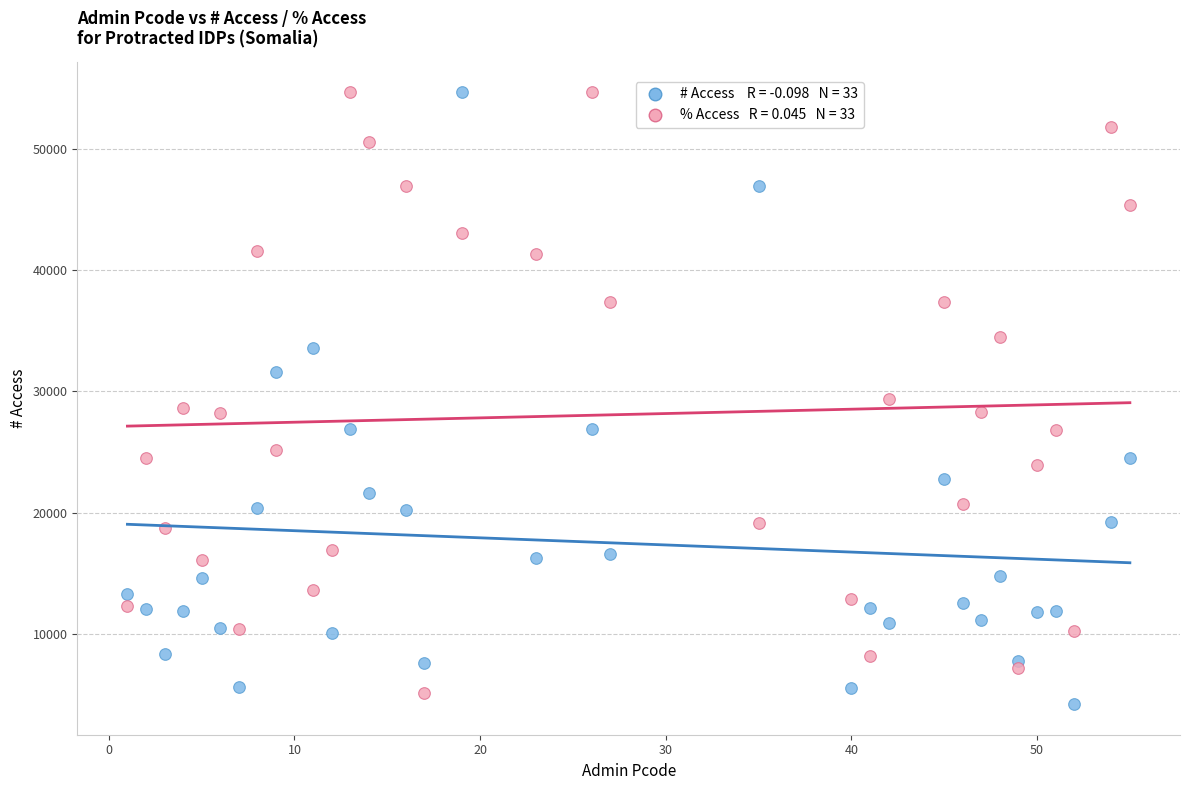

Across all data points, what is the range of Y values (max minus min)?

50429.0